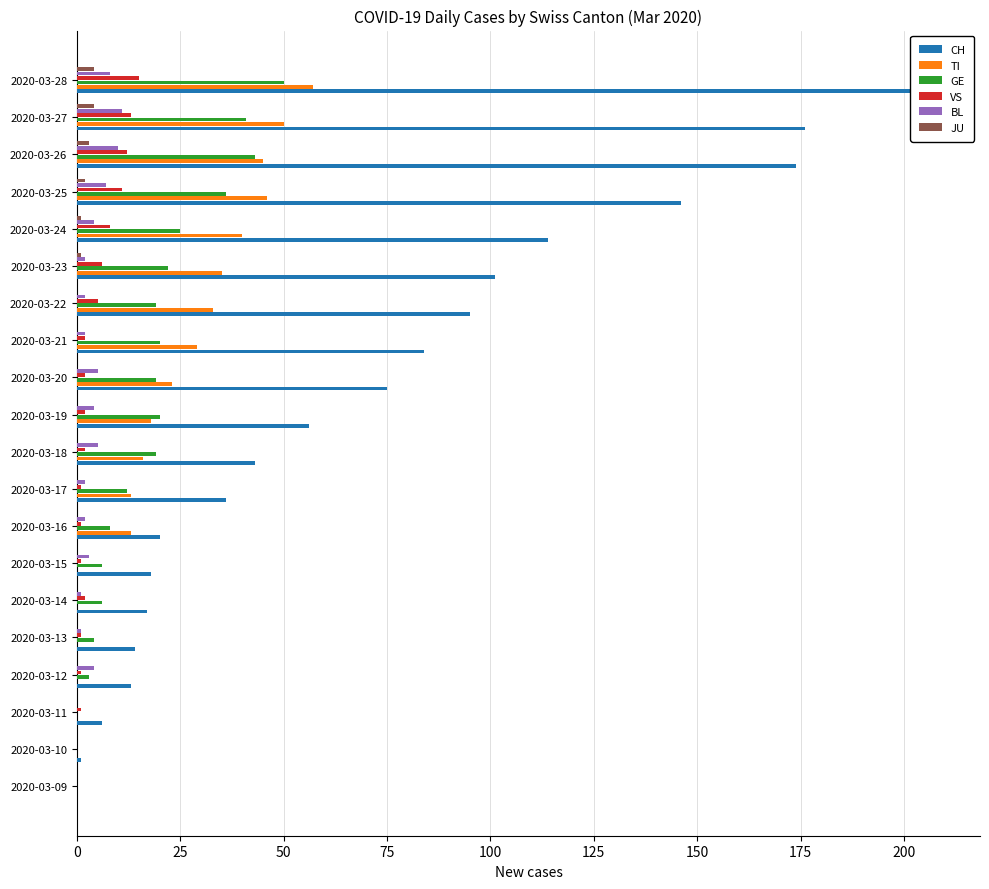

Are the bars grouped side by side (vs. stacked)?

Yes